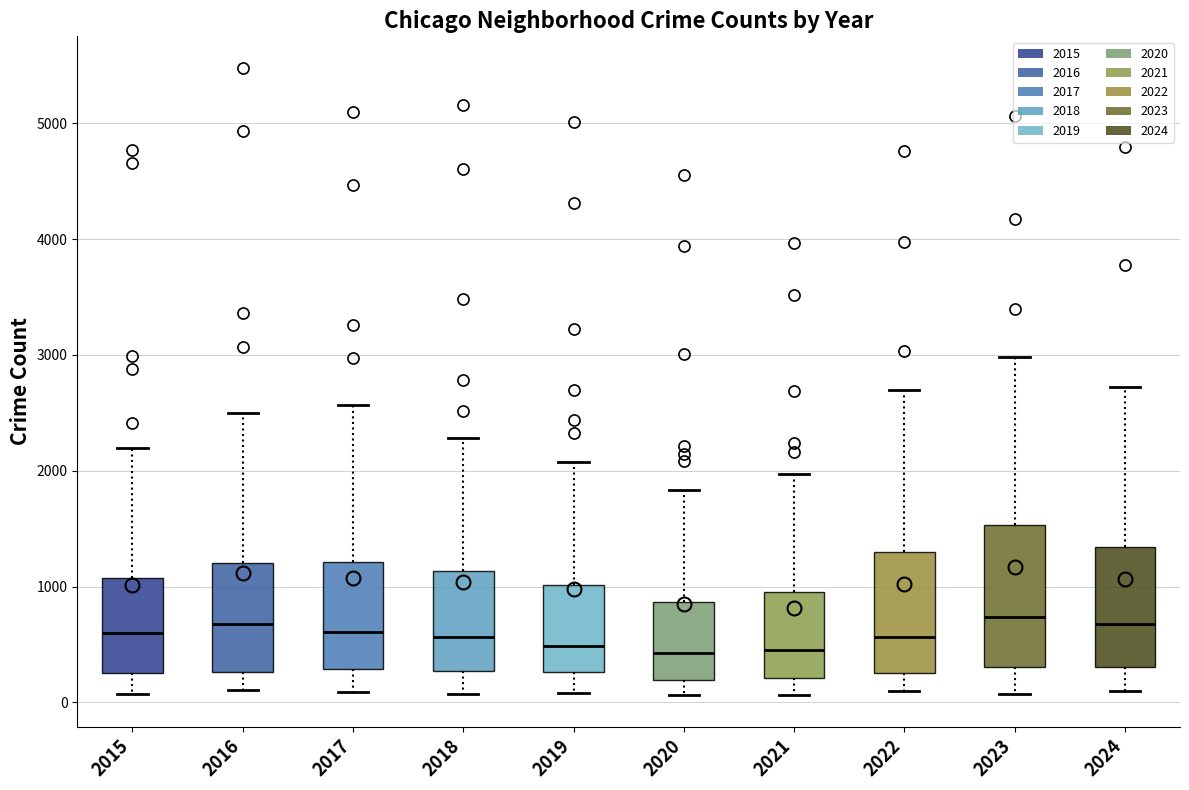

Reading left to right, transcribe this box plot: for each box, give where its median line is, the range the box spans, and where its two whiskers end, as read against the y-axis. The values are not printed on the chart, so give them approximately, as read against the axis.

2015: median 600, box 300 to 1100, whiskers 100 to 2200
2016: median 700, box 300 to 1200, whiskers 100 to 2500
2017: median 600, box 300 to 1200, whiskers 100 to 2600
2018: median 600, box 300 to 1100, whiskers 100 to 2300
2019: median 500, box 300 to 1000, whiskers 100 to 2100
2020: median 400, box 200 to 900, whiskers 100 to 1800
2021: median 500, box 200 to 900, whiskers 100 to 2000
2022: median 600, box 300 to 1300, whiskers 100 to 2700
2023: median 700, box 300 to 1500, whiskers 100 to 3000
2024: median 700, box 300 to 1300, whiskers 100 to 2700